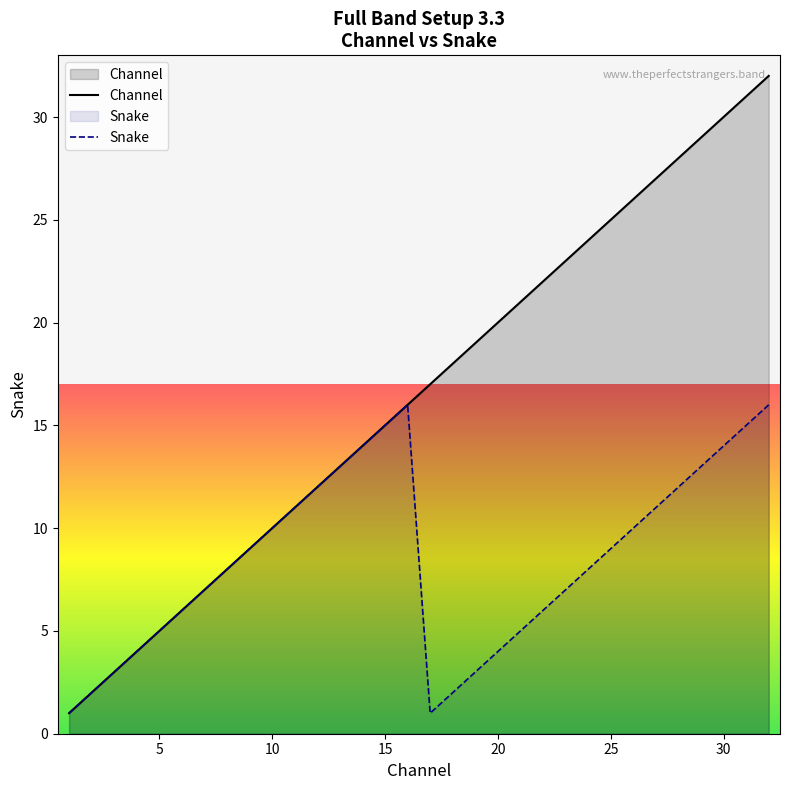

True or false: Channel has more than 1 points higher than both neighbors.

False